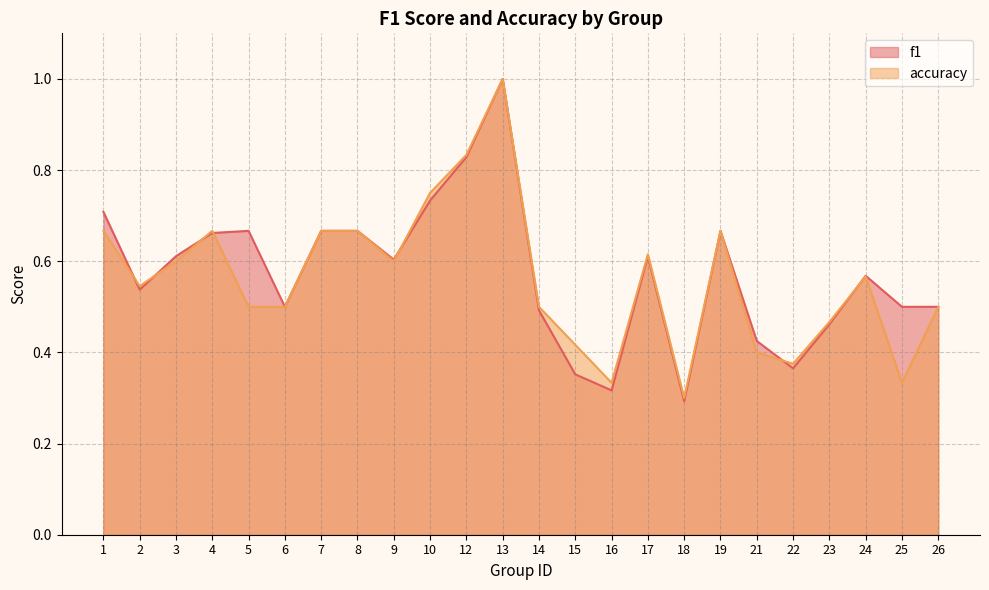

Between which two adjacent categories do f1 and accuracy first intersect?

1 and 2